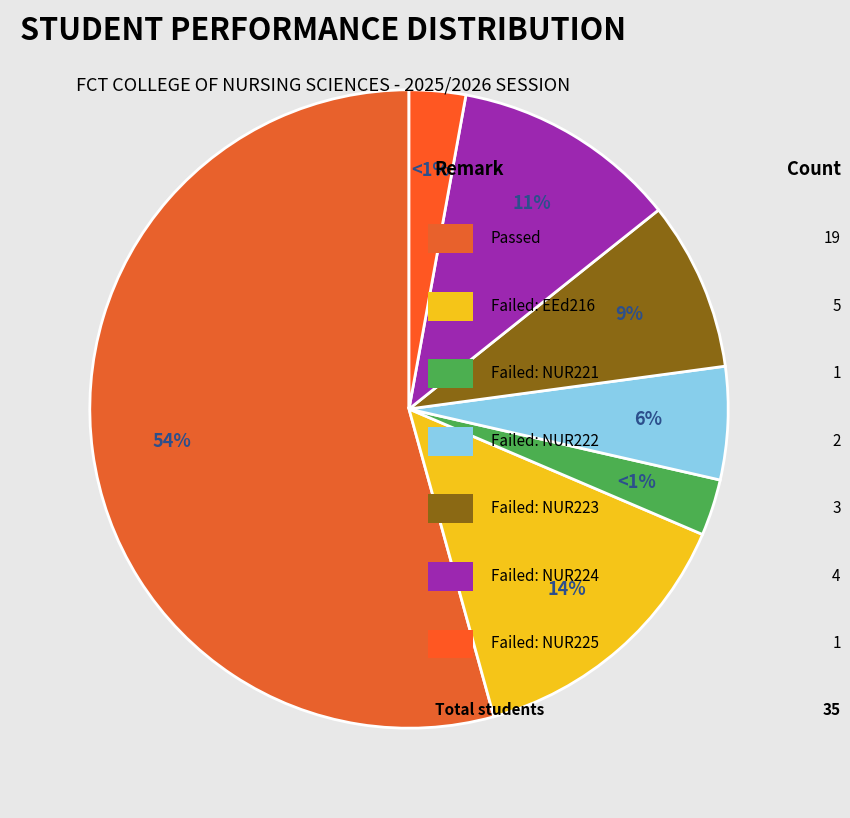

Which category has the smallest portion of the pie?

Failed: NUR221